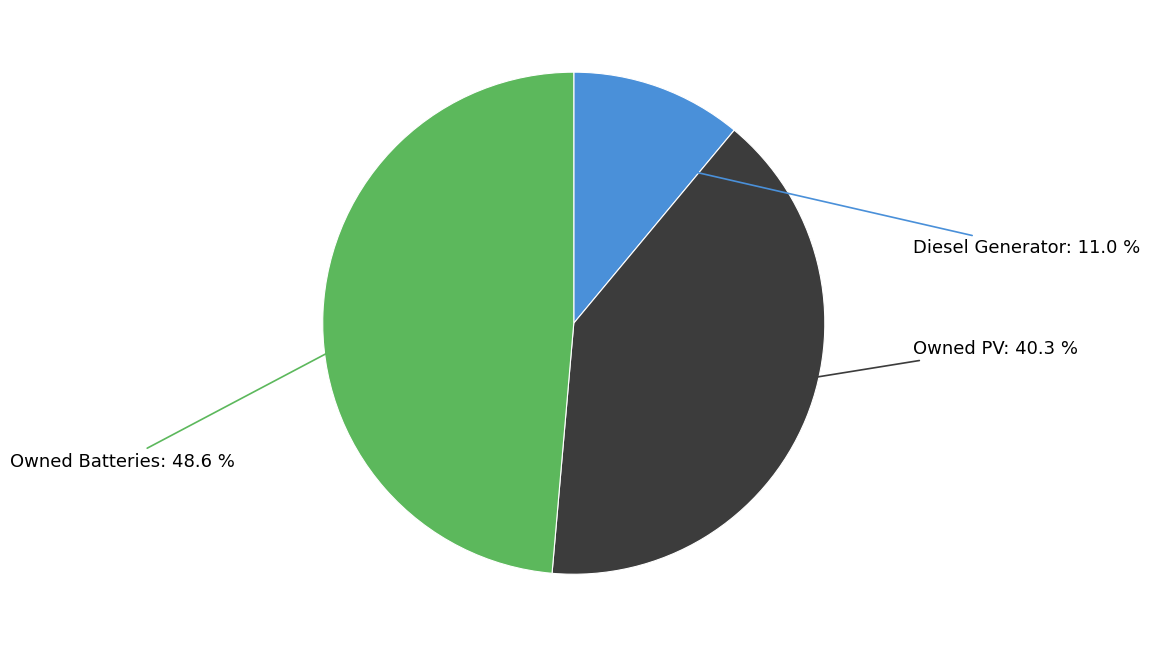

To the nearest percent, what is the average slice percentage?

33%